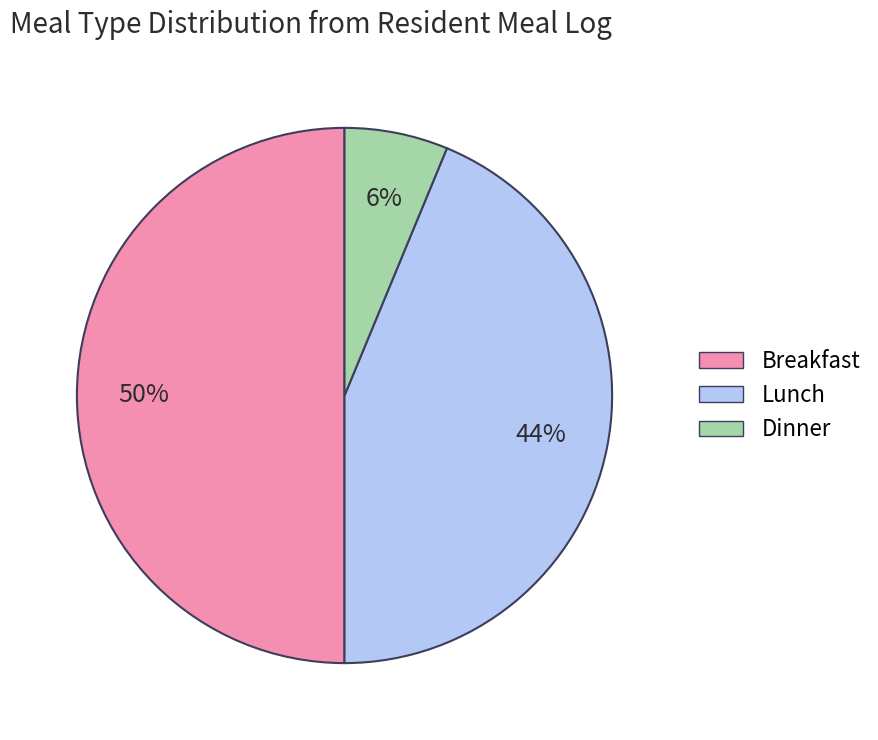

Is it true that Breakfast is 50% of the pie?

True